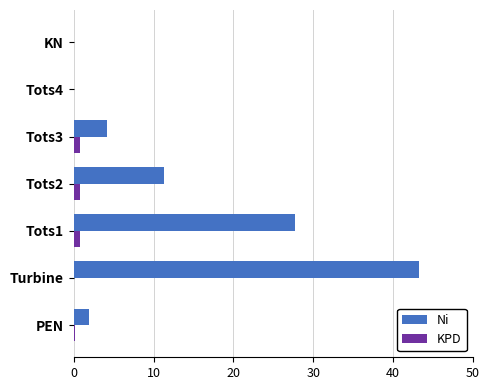

Is it true that Ni equals 1.0 at Tots3?

False